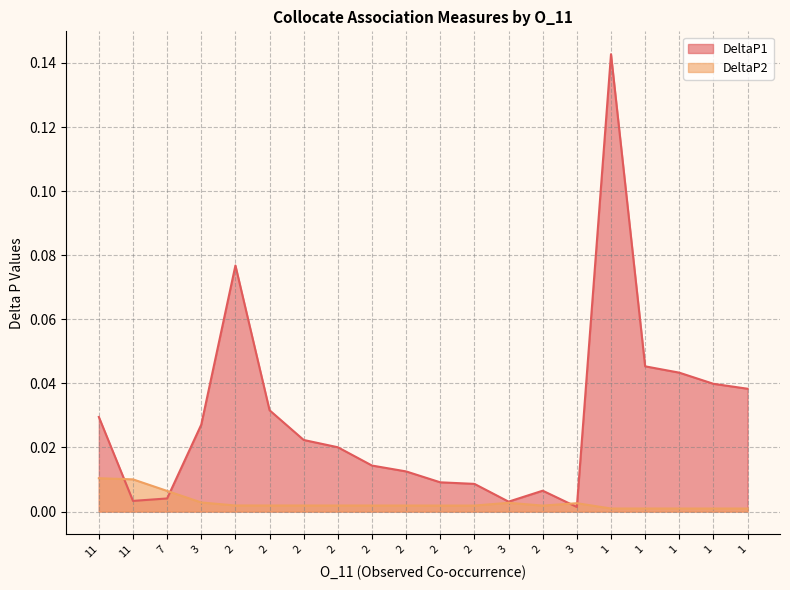

At how many categories does at least one series exceed 0?

20